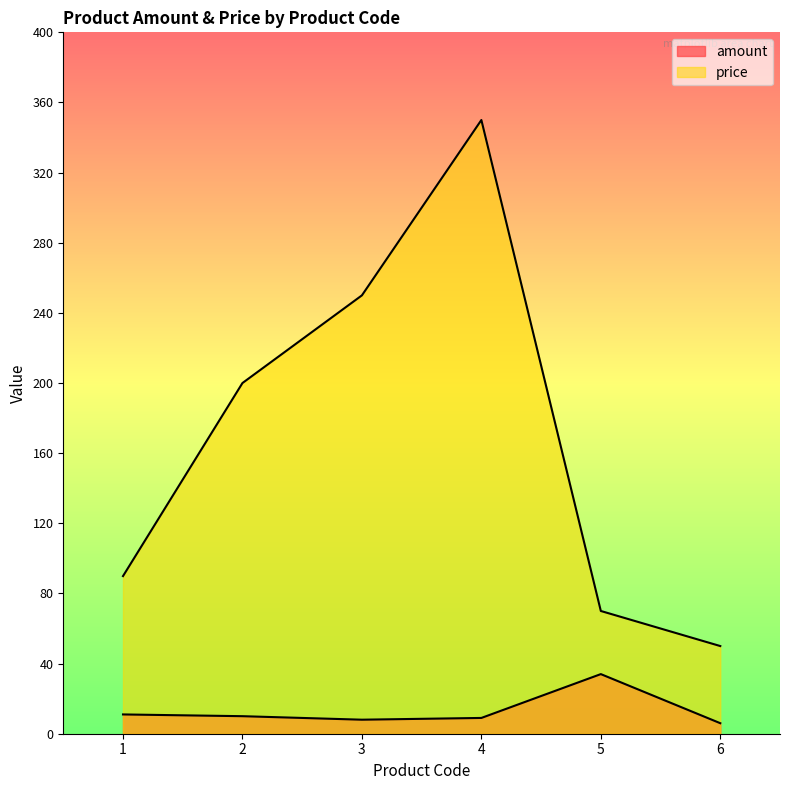

At which label is amount closest to 20?

1